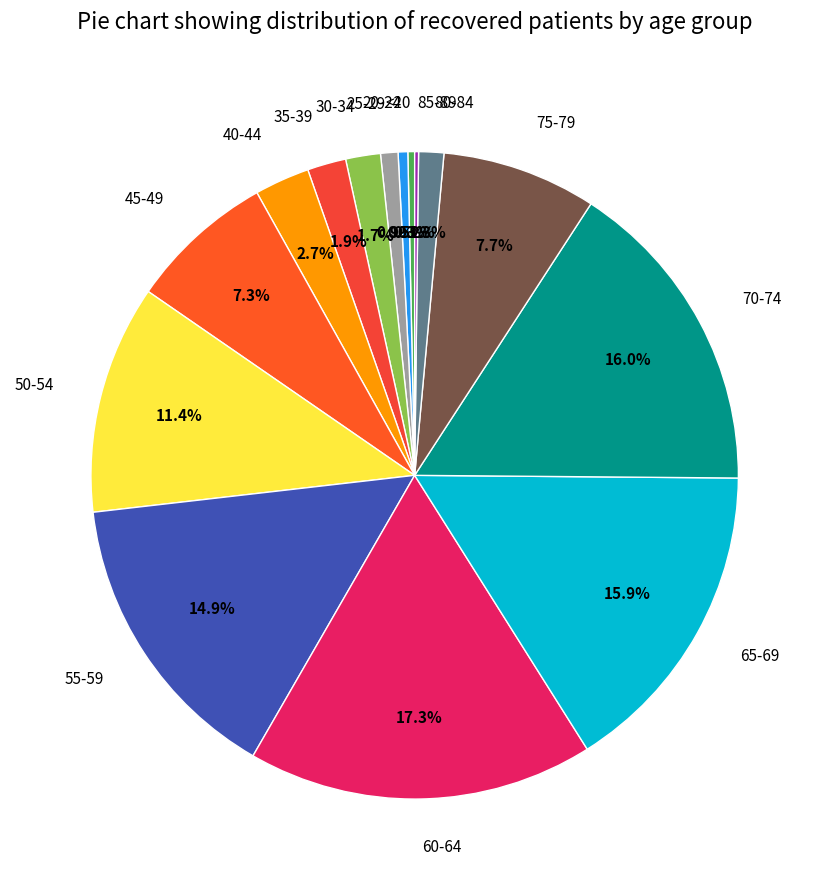

Which has a higher value, <20 or 65-69?

65-69